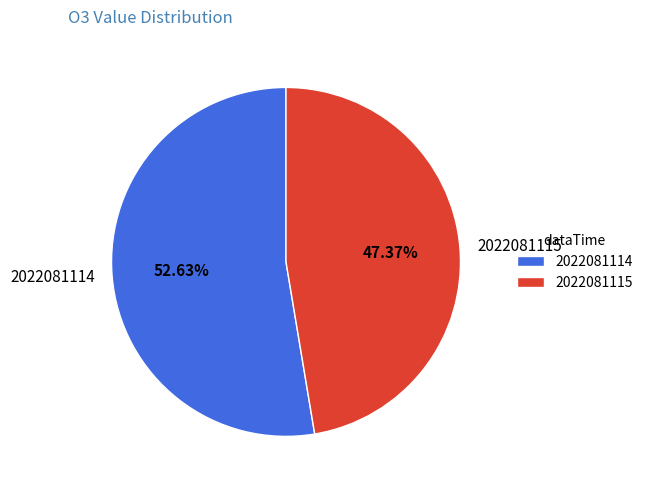

To the nearest percent, what percentage of the pie is 2022081115?

47%